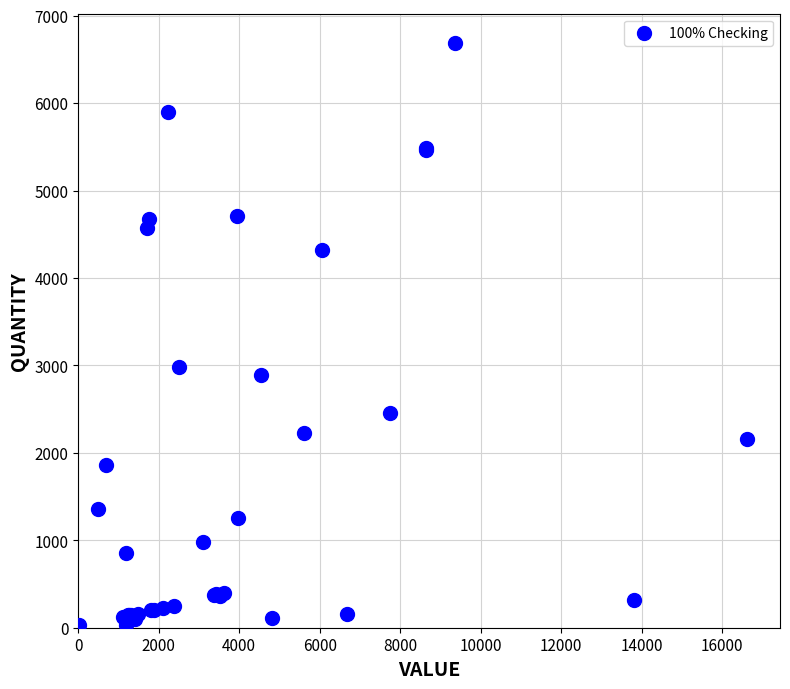

What Y value in the scatter plot is closest to 3359?

2977